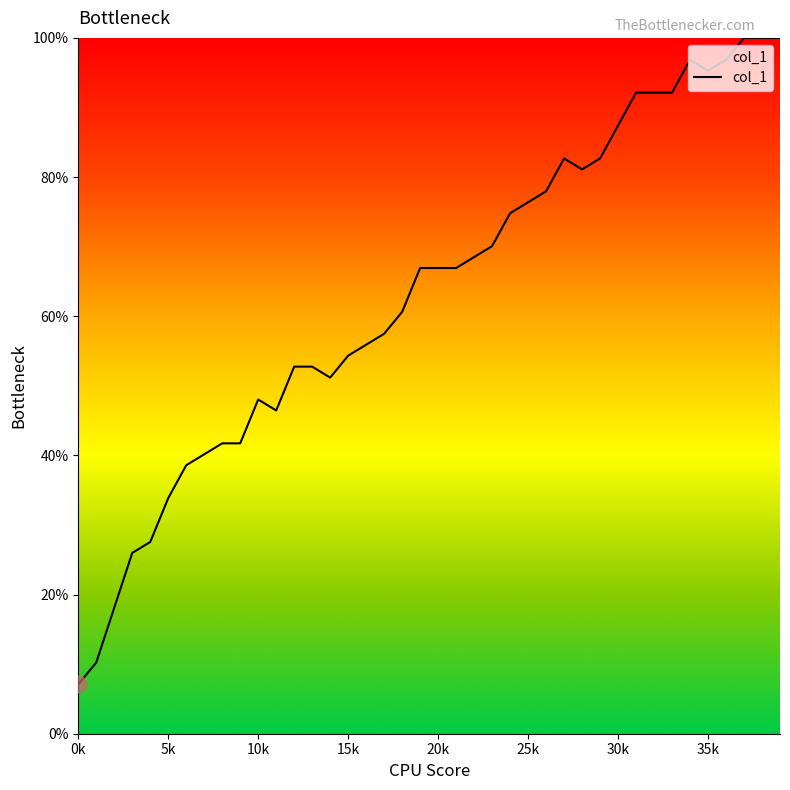

What is the difference between the maximum and minimum values?

92.9